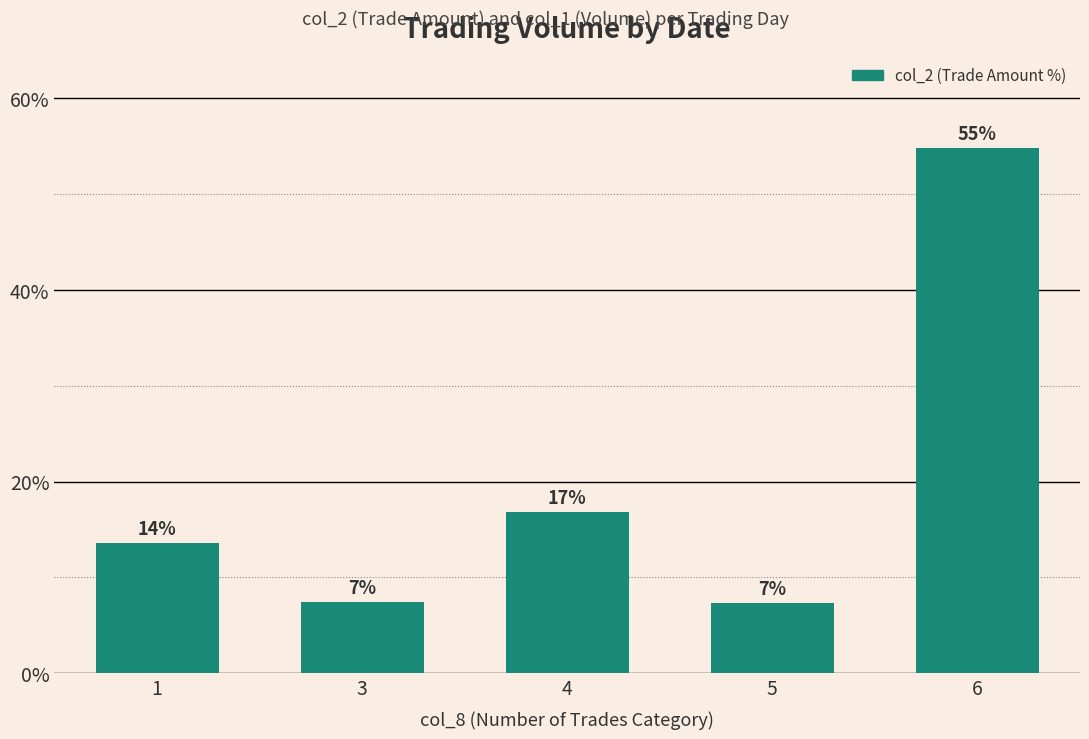

Where is the data nearest to the value 31?

4